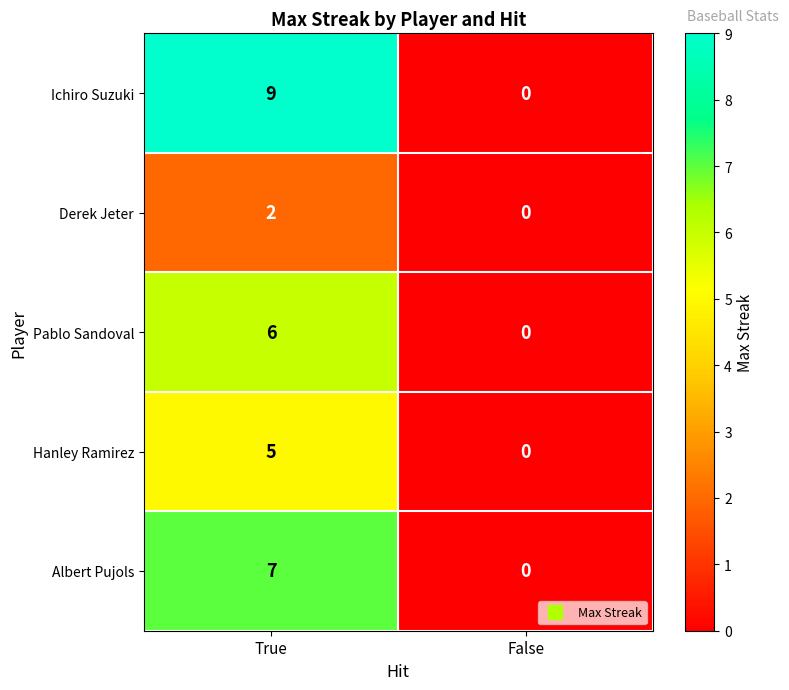

The Ichiro Suzuki series shows 0 at False. True or false?

True